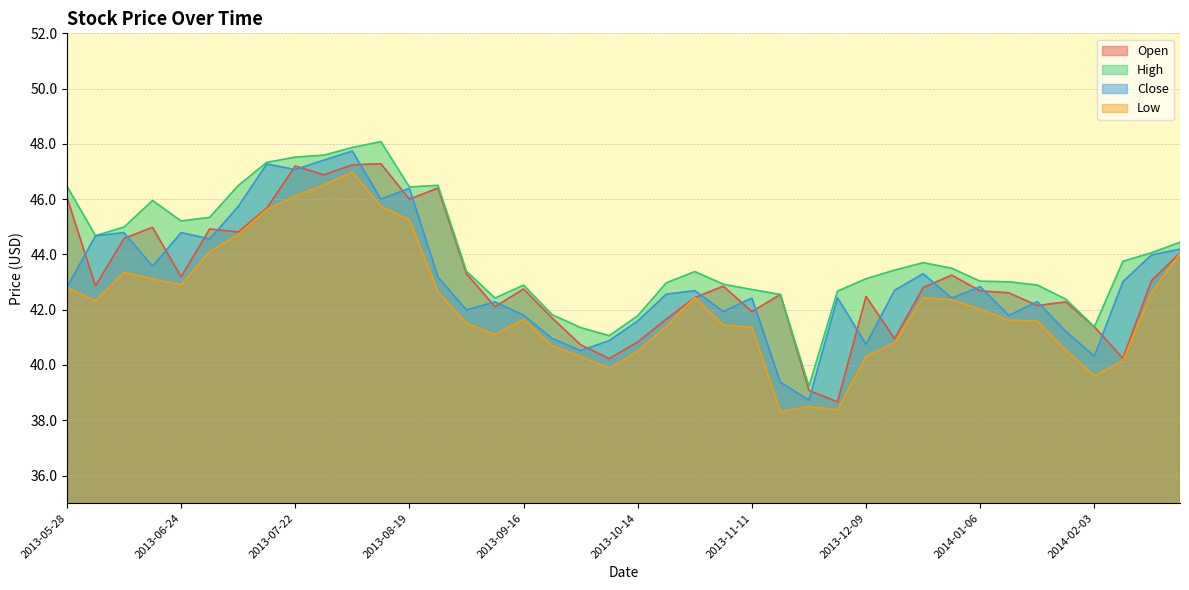

True or false: Low has a value of 21.4 at 2013-07-22.

False